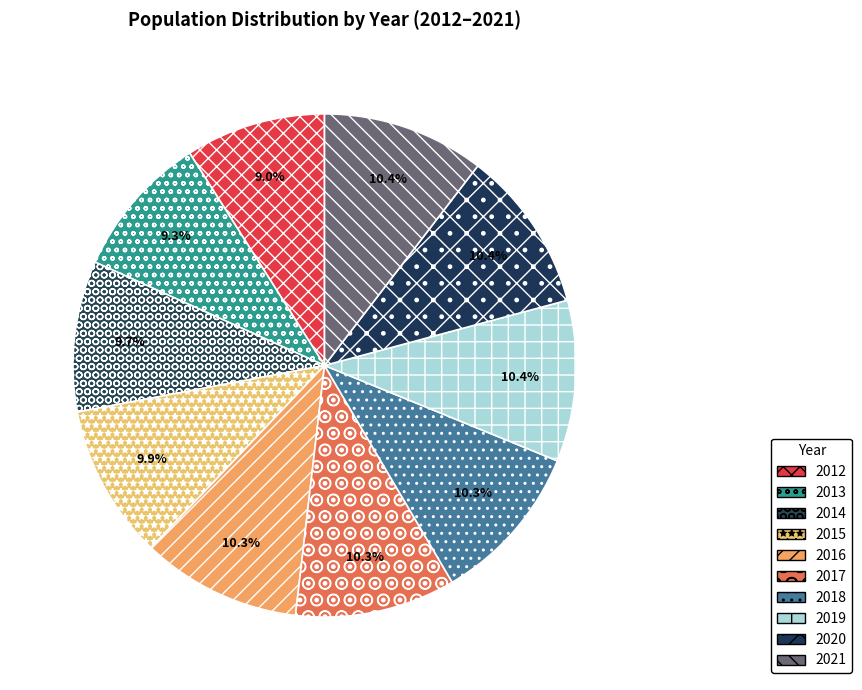

Is there a majority slice in this chart?

No